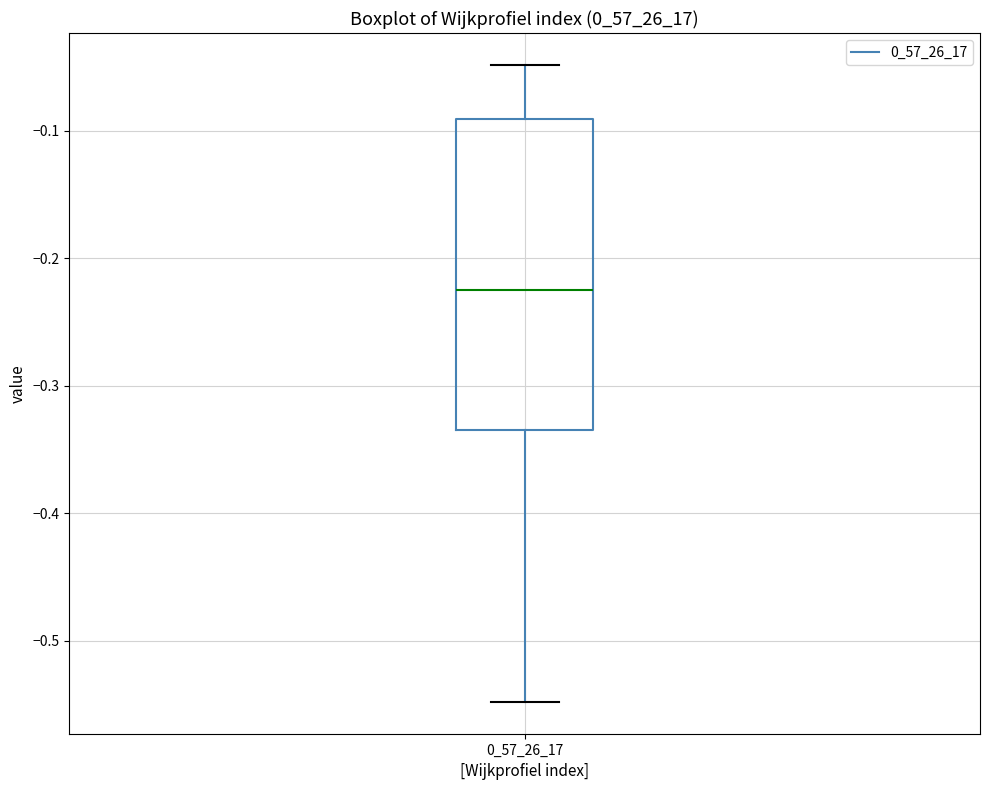

Read this box plot against the y-axis: the position of the median line, the range covered by the box, and the ends of both whiskers. The values are not printed on the chart, so give them approximately, as read against the axis.

median -0.23, box -0.33 to -0.09, whiskers -0.55 to -0.05